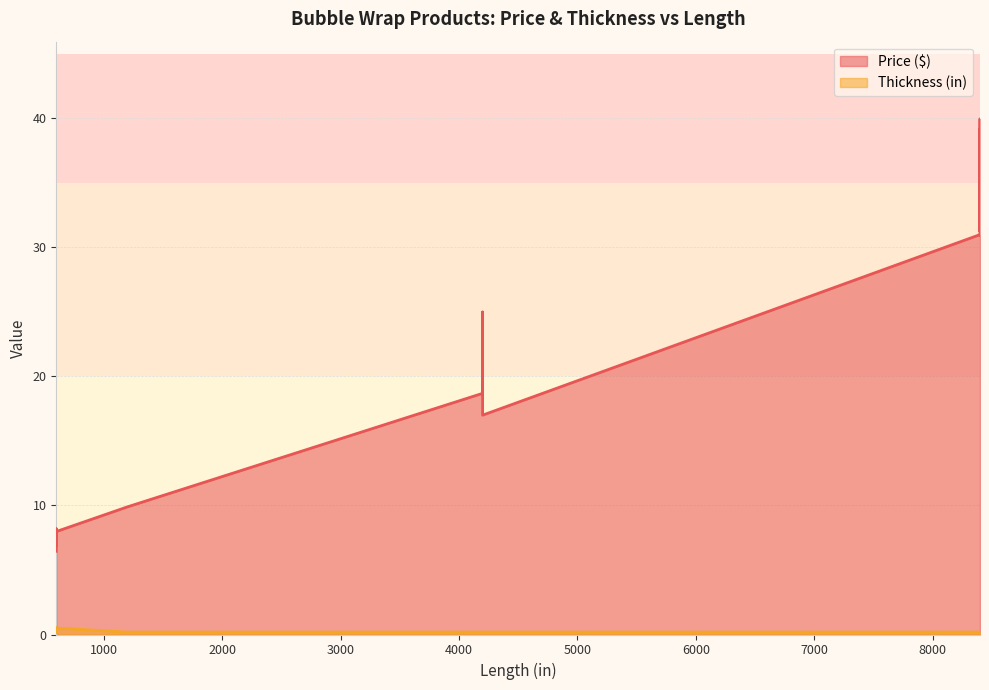

How many lines are shown in the chart?

2